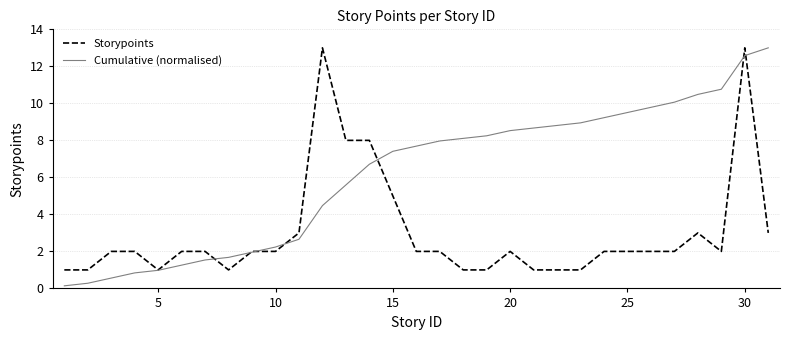

What is the sum of all Cumulative (normalised) values?

190.7